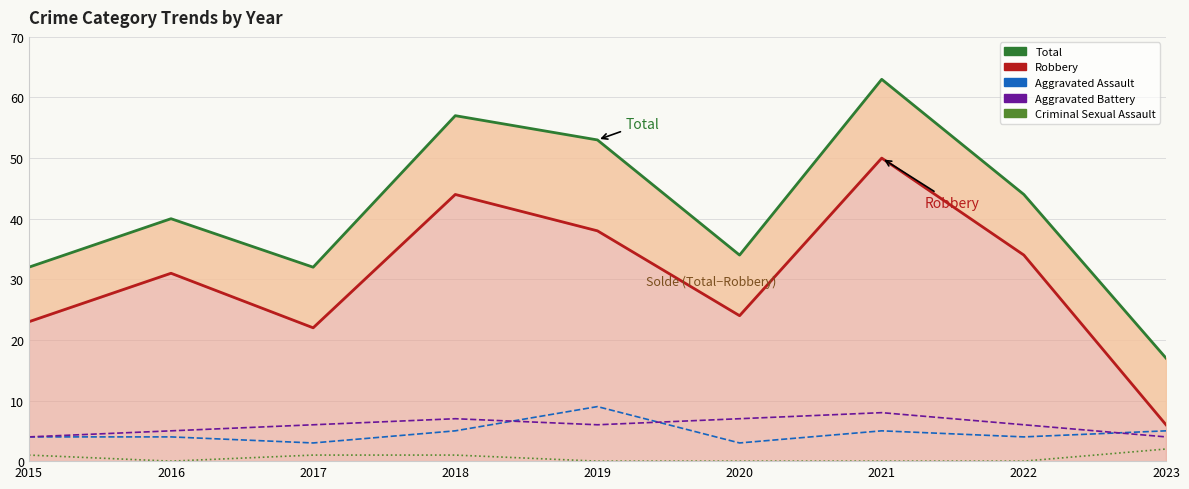

Reading right to left, list all the values displayed in this chart.

Total (line): 17	44	63	34	53	57	32	40	32
Robbery (line): 6	34	50	24	38	44	22	31	23
Aggravated Assault: 5	4	5	3	9	5	3	4	4
Aggravated Battery: 4	6	8	7	6	7	6	5	4
Criminal Sexual Assault: 2	0	0	0	0	1	1	0	1